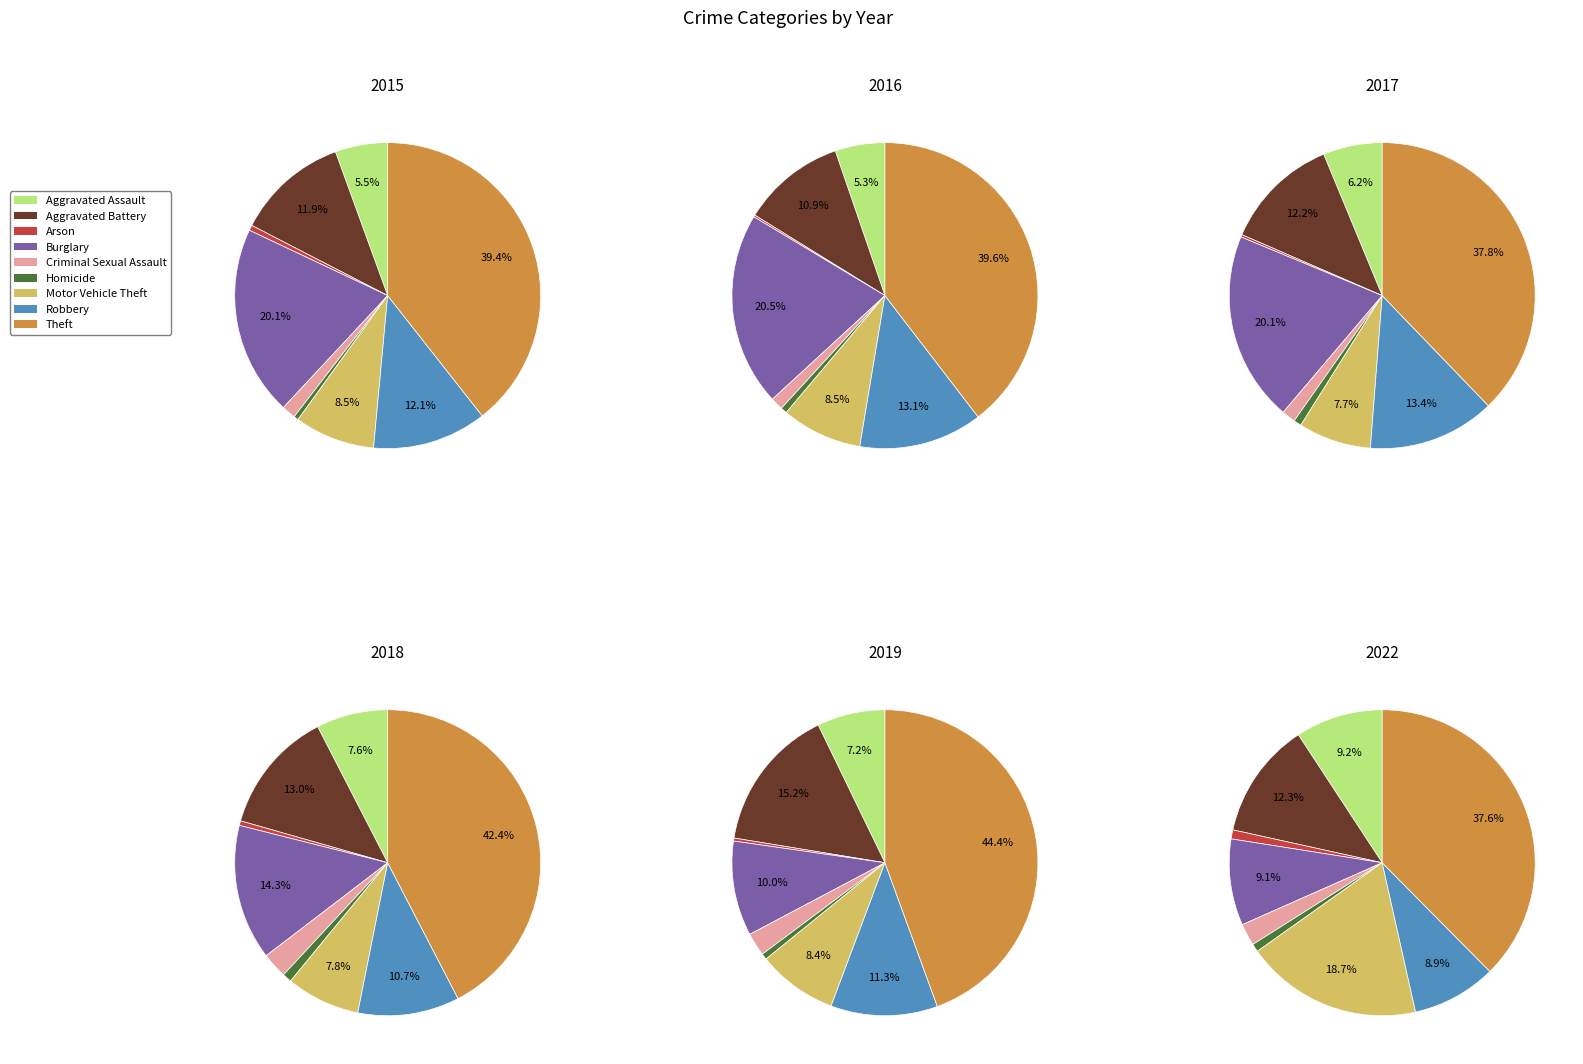

To the nearest percent, what is the combined percentage of Robbery and Arson?

13%